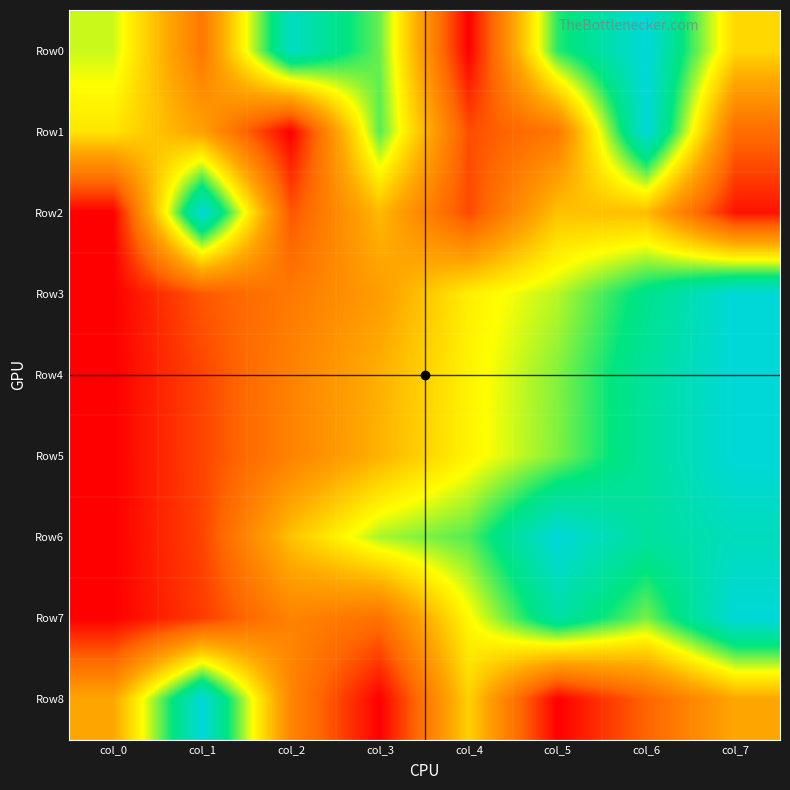

At how many categories does at least one series exceed 0?

8